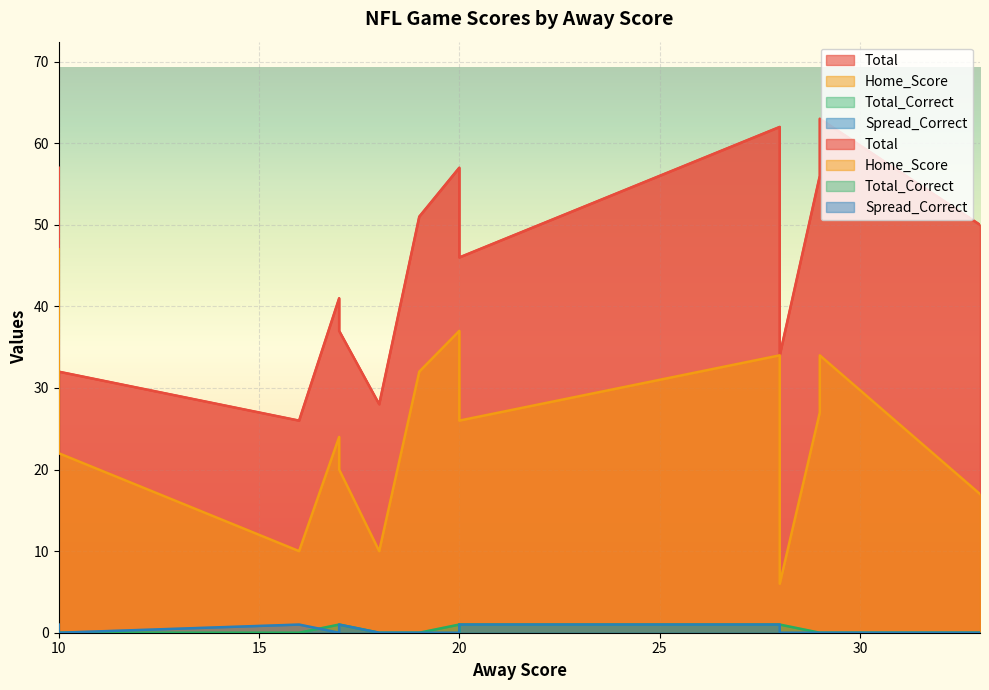

What is the label of the 10th point from the left?

10